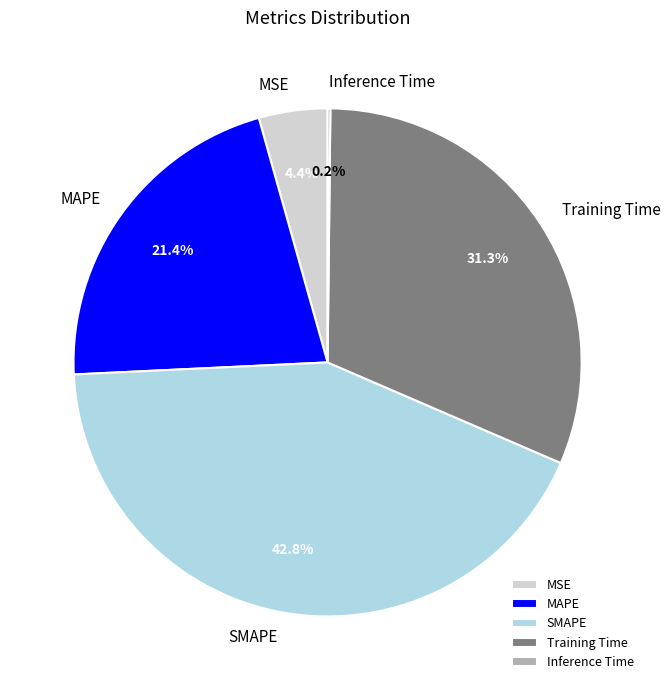

What is the largest slice in the pie chart?

SMAPE